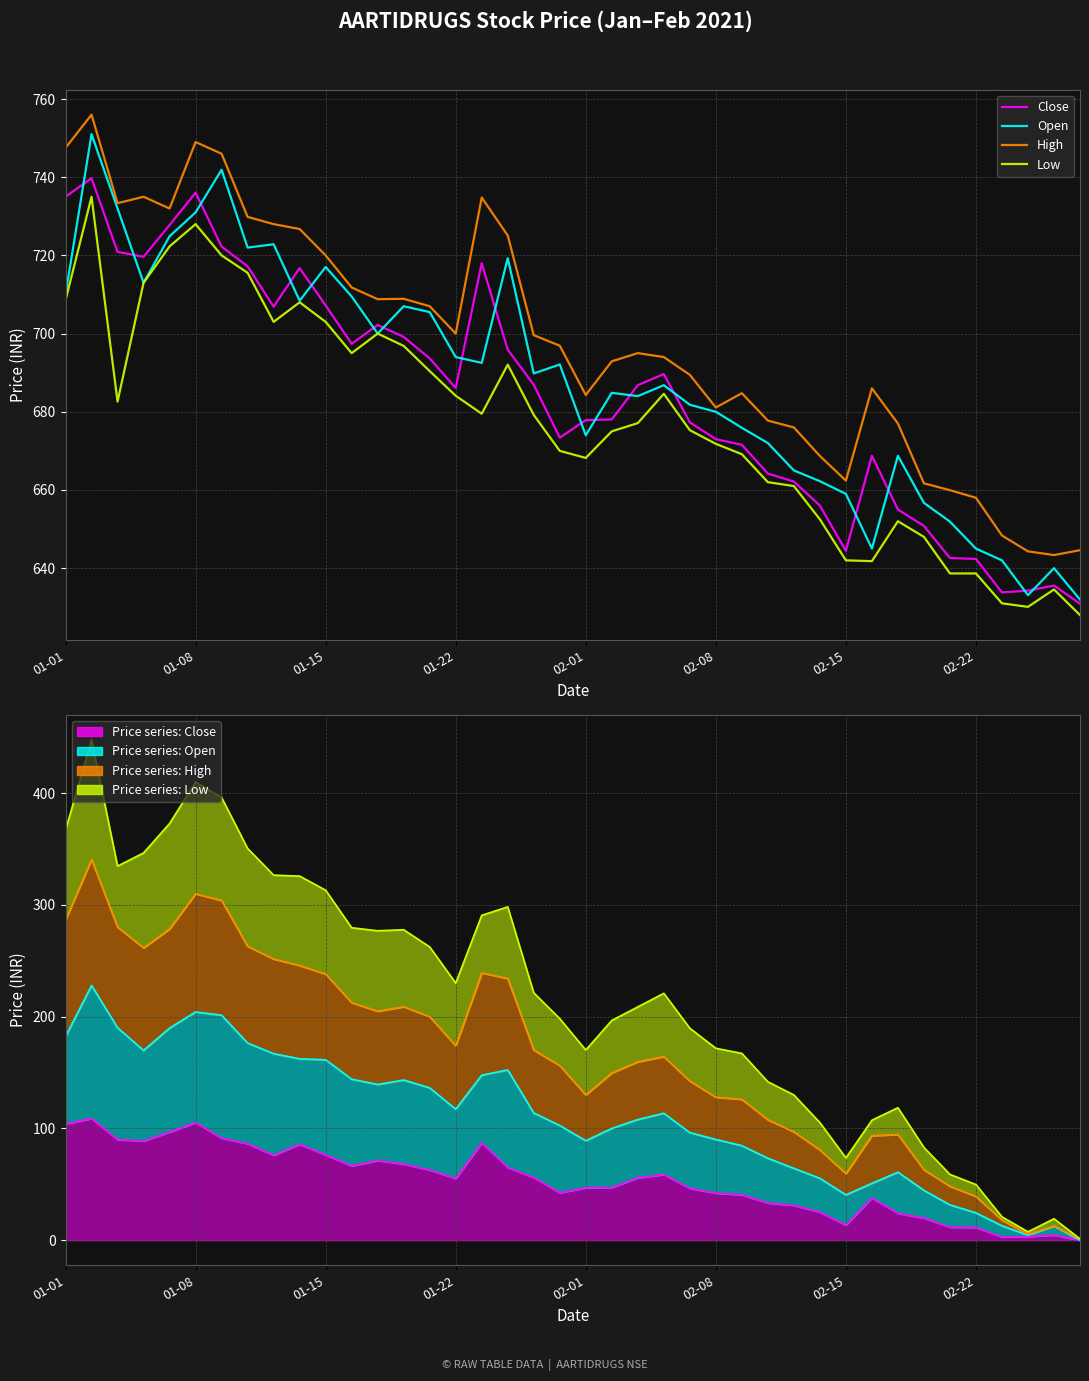

What is the difference between the Low values at 16 and 11?

15.5